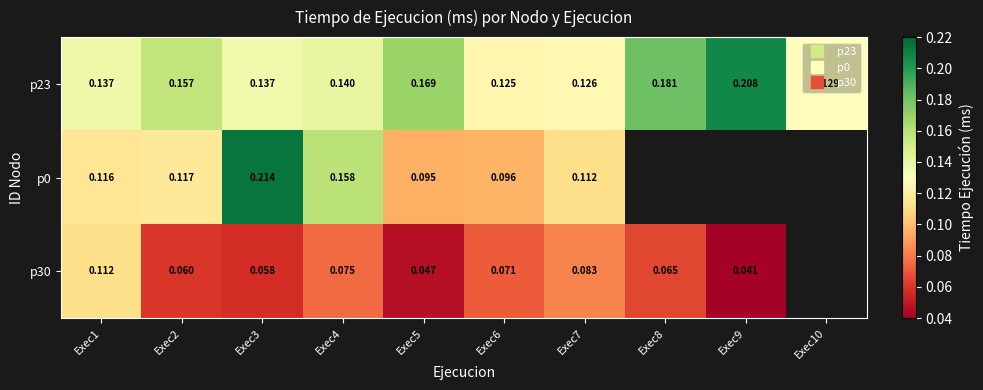

Rank the series by their average value, from highest to lowest.

p23, p0, p30